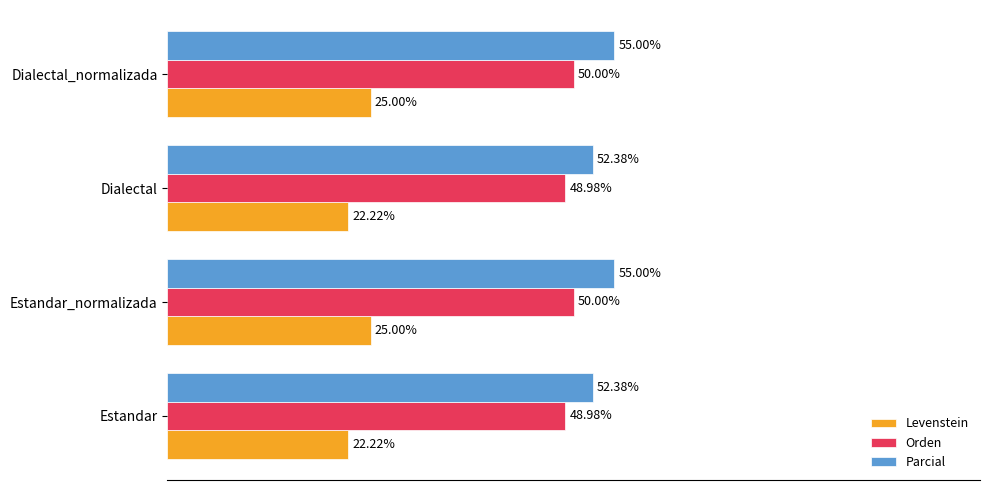

Is the value of Parcial at Dialectal greater than the value of Orden at Estandar?

Yes